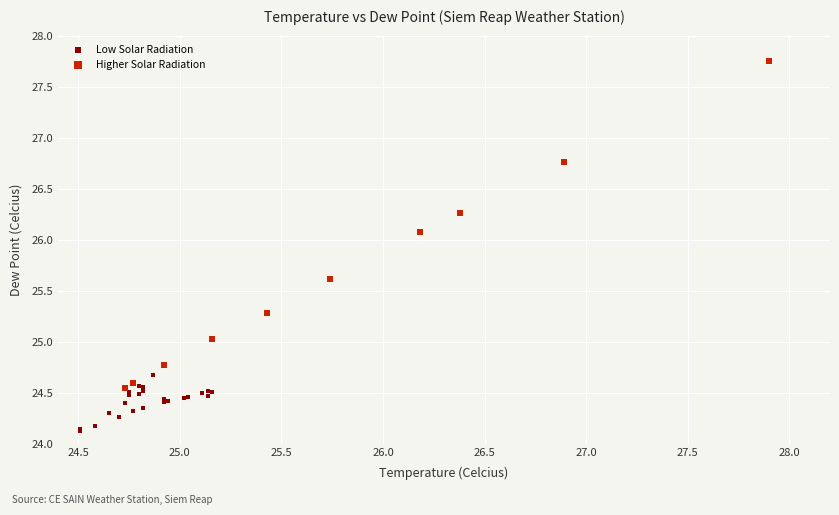

Which series contains the highest Y value?

Higher Solar Radiation